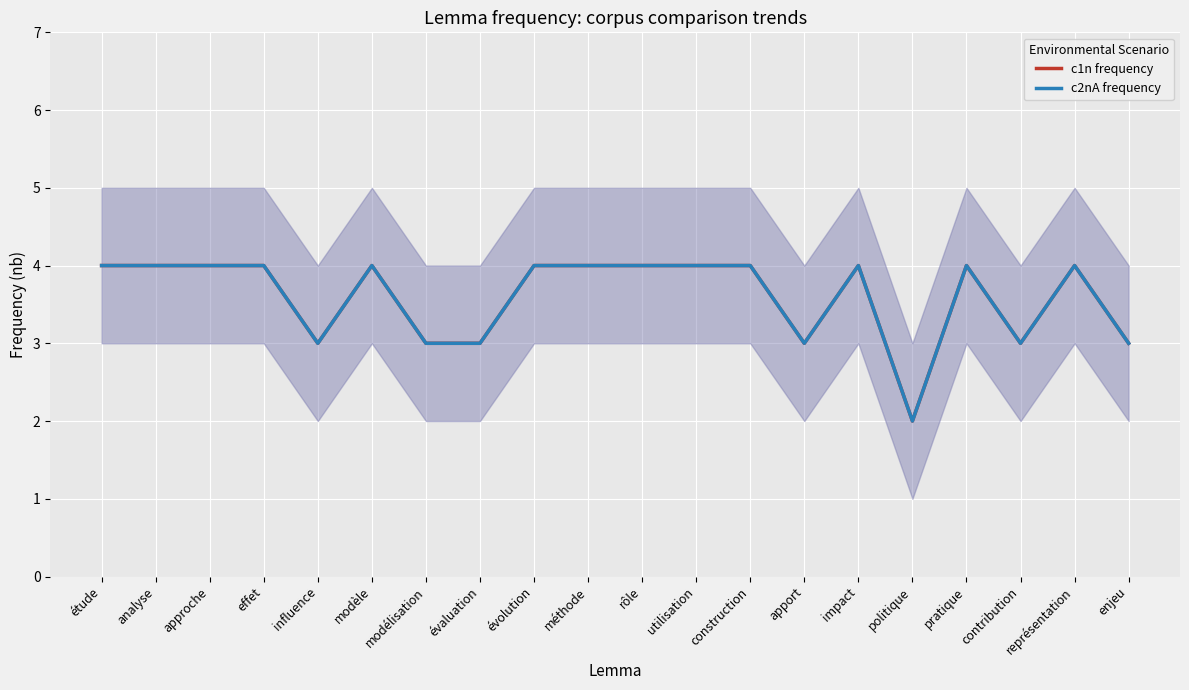

Which series has the widest spread of values?

c1n frequency